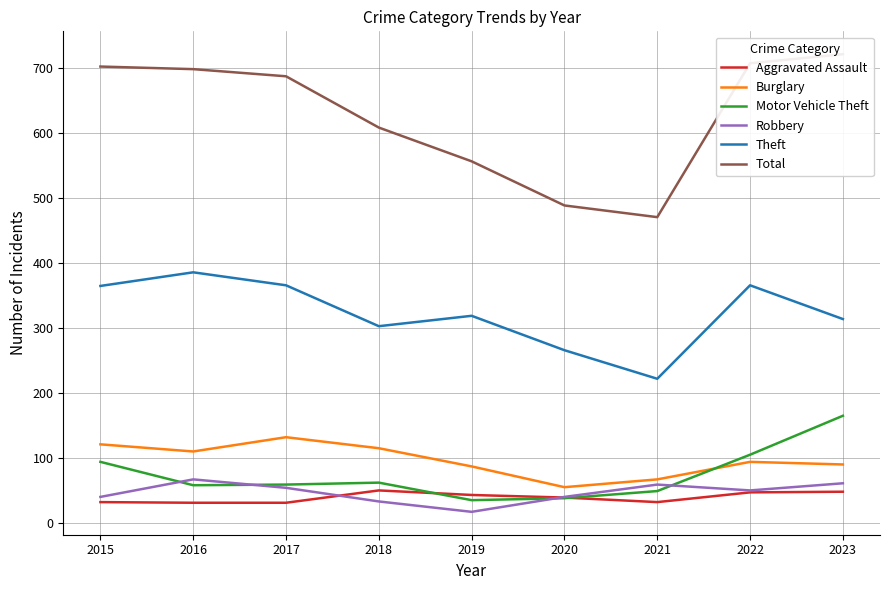

True or false: Total has more than 2 interior local peaks.

False